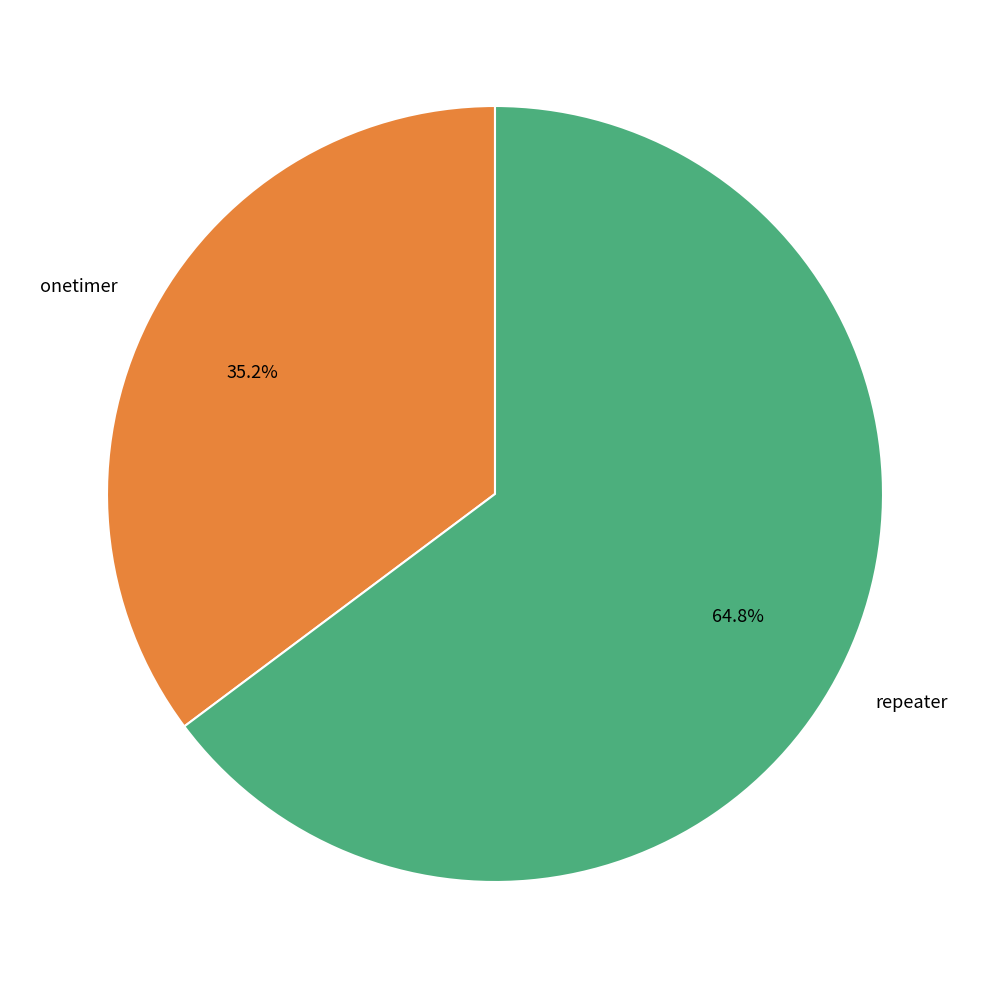

How many slices are in this pie chart?

2